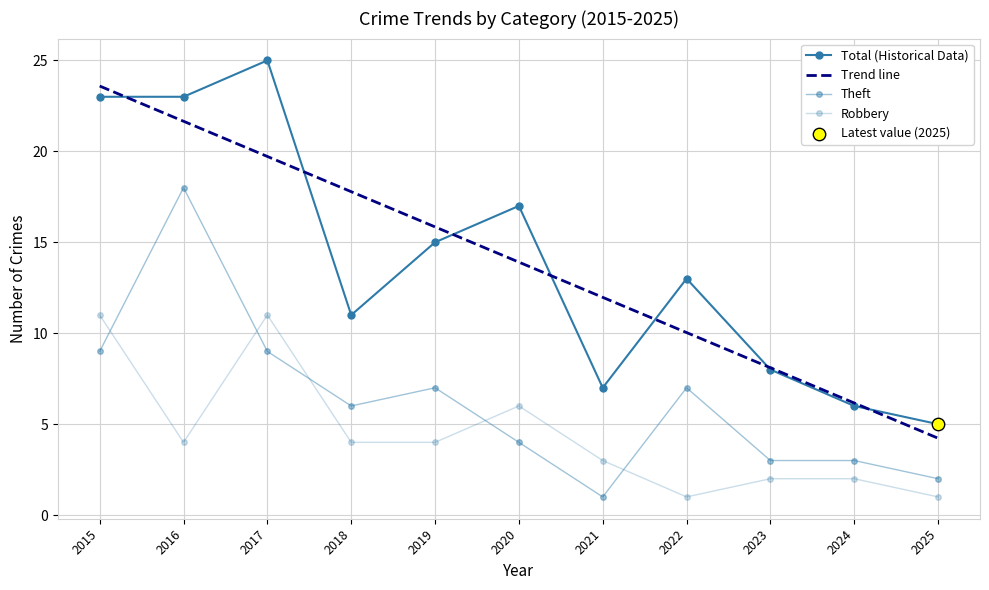

At how many categories does at least one series exceed 10?

8